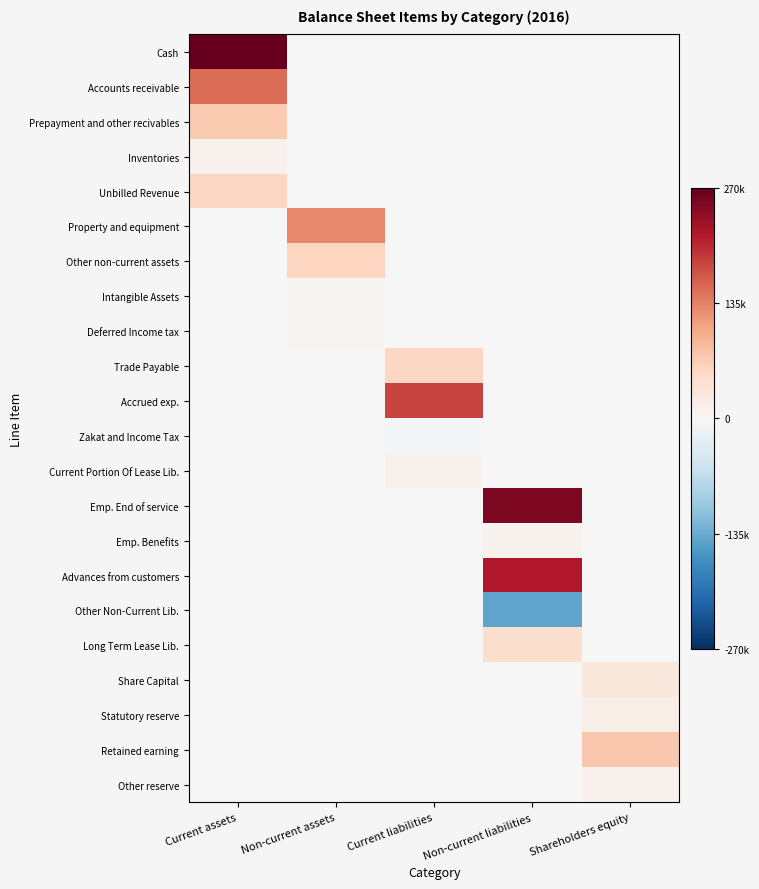

Reading right to left, what are all the values shown in this chart?

Cash: Shareholders equity=0.0	Non-current liabilities=0.0	Current liabilities=0.0	Non-current assets=0.0	Current assets=270605.1
Accounts receivable: Shareholders equity=0.0	Non-current liabilities=0.0	Current liabilities=0.0	Non-current assets=0.0	Current assets=151081.5
Prepayment and other recivables: Shareholders equity=0.0	Non-current liabilities=0.0	Current liabilities=0.0	Non-current assets=0.0	Current assets=71694.4
Inventories: Shareholders equity=0.0	Non-current liabilities=0.0	Current liabilities=0.0	Non-current assets=0.0	Current assets=10854.5
Unbilled Revenue: Shareholders equity=0.0	Non-current liabilities=0.0	Current liabilities=0.0	Non-current assets=0.0	Current assets=55698.6
Property and equipment: Shareholders equity=0.0	Non-current liabilities=0.0	Current liabilities=0.0	Non-current assets=130748.1	Current assets=0.0
Other non-current assets: Shareholders equity=0.0	Non-current liabilities=0.0	Current liabilities=0.0	Non-current assets=57542.6	Current assets=0.0
Intangible Assets: Shareholders equity=0.0	Non-current liabilities=0.0	Current liabilities=0.0	Non-current assets=4976.6	Current assets=0.0
Deferred Income tax: Shareholders equity=0.0	Non-current liabilities=0.0	Current liabilities=0.0	Non-current assets=3489.9	Current assets=0.0
Trade Payable: Shareholders equity=0.0	Non-current liabilities=0.0	Current liabilities=56475.3	Non-current assets=0.0	Current assets=0.0
Accrued exp.: Shareholders equity=0.0	Non-current liabilities=0.0	Current liabilities=182501.3	Non-current assets=0.0	Current assets=0.0
Zakat and Income Tax: Shareholders equity=0.0	Non-current liabilities=0.0	Current liabilities=-5635.5	Non-current assets=0.0	Current assets=0.0
Current Portion Of Lease Lib.: Shareholders equity=0.0	Non-current liabilities=0.0	Current liabilities=10418.4	Non-current assets=0.0	Current assets=0.0
Emp. End of service: Shareholders equity=0.0	Non-current liabilities=252916.3	Current liabilities=0.0	Non-current assets=0.0	Current assets=0.0
Emp. Benefits: Shareholders equity=0.0	Non-current liabilities=10472.0	Current liabilities=0.0	Non-current assets=0.0	Current assets=0.0
Advances from customers: Shareholders equity=0.0	Non-current liabilities=217295.8	Current liabilities=0.0	Non-current assets=0.0	Current assets=0.0
Other Non-Current Lib.: Shareholders equity=0.0	Non-current liabilities=-142155.8	Current liabilities=0.0	Non-current assets=0.0	Current assets=0.0
Long Term Lease Lib.: Shareholders equity=0.0	Non-current liabilities=42957.3	Current liabilities=0.0	Non-current assets=0.0	Current assets=0.0
Share Capital: Shareholders equity=30000.0	Non-current liabilities=0.0	Current liabilities=0.0	Non-current assets=0.0	Current assets=0.0
Statutory reserve: Shareholders equity=15000.0	Non-current liabilities=0.0	Current liabilities=0.0	Non-current assets=0.0	Current assets=0.0
Retained earning: Shareholders equity=73980.7	Non-current liabilities=0.0	Current liabilities=0.0	Non-current assets=0.0	Current assets=0.0
Other reserve: Shareholders equity=12465.6	Non-current liabilities=0.0	Current liabilities=0.0	Non-current assets=0.0	Current assets=0.0